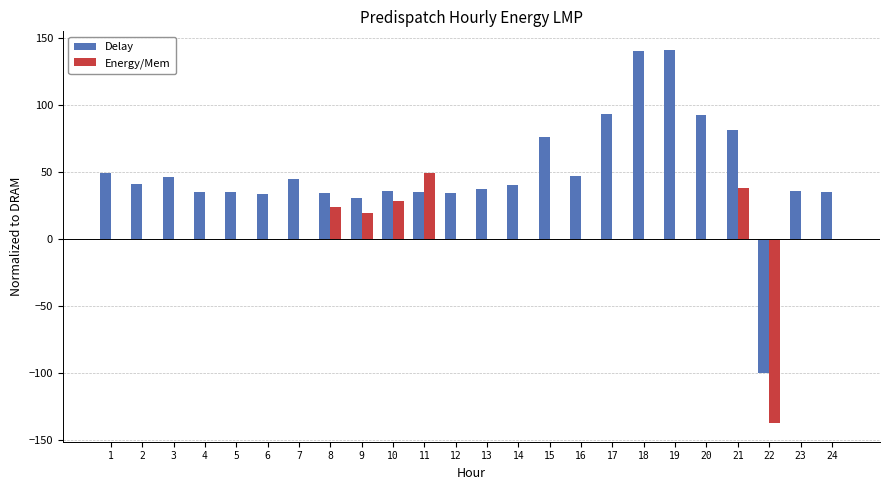

Which series has the largest total across all categories?

Delay